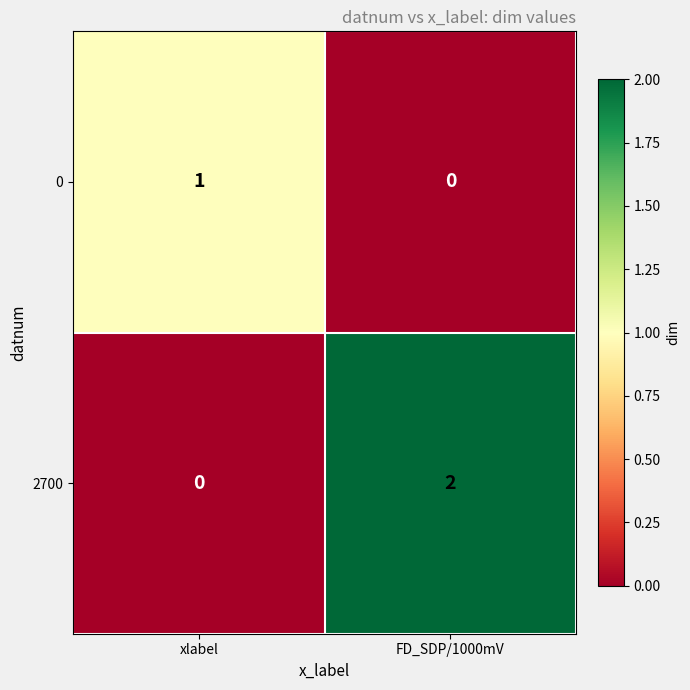

How many positive values does the 0 series have?

1